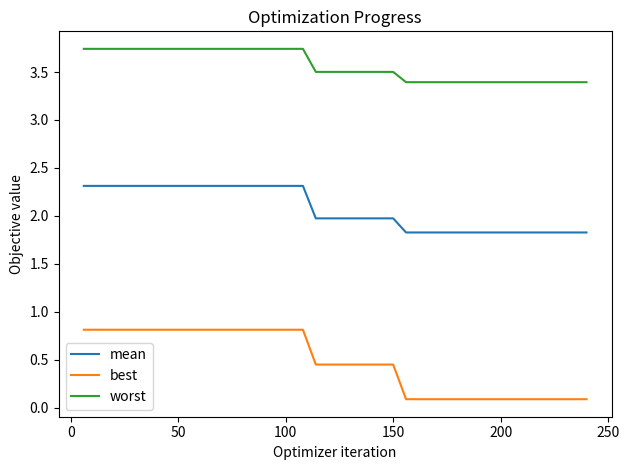

What is the maximum value for mean?

2.3